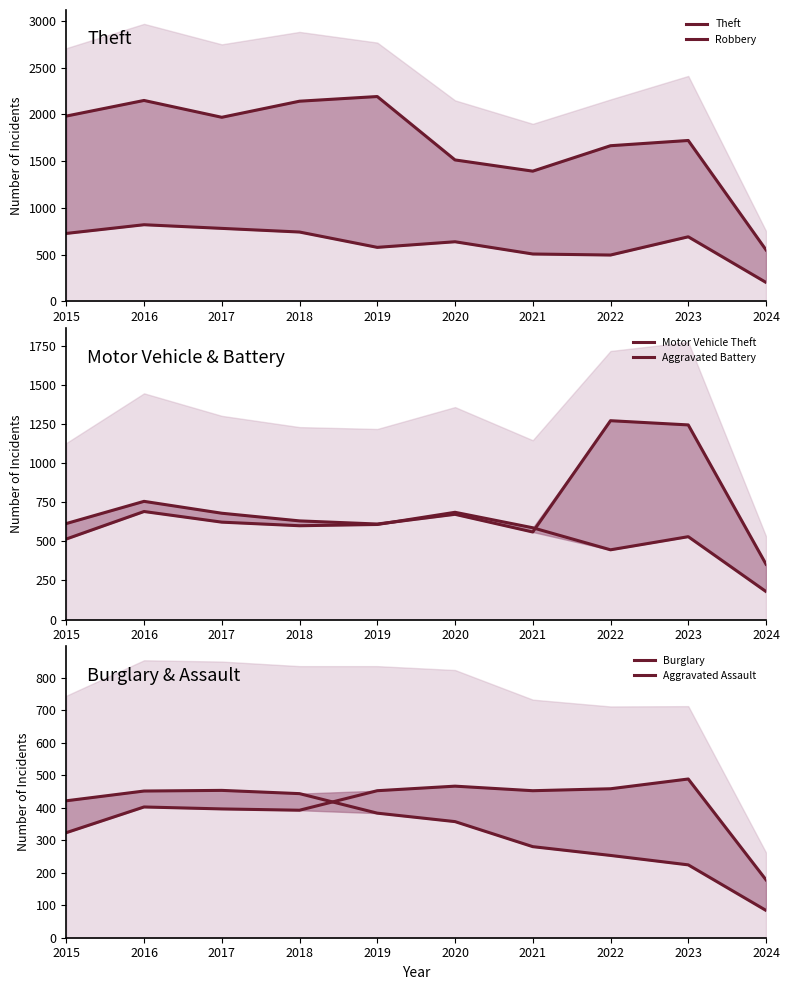

Is it true that Aggravated Battery equals 196 at 2017?

False